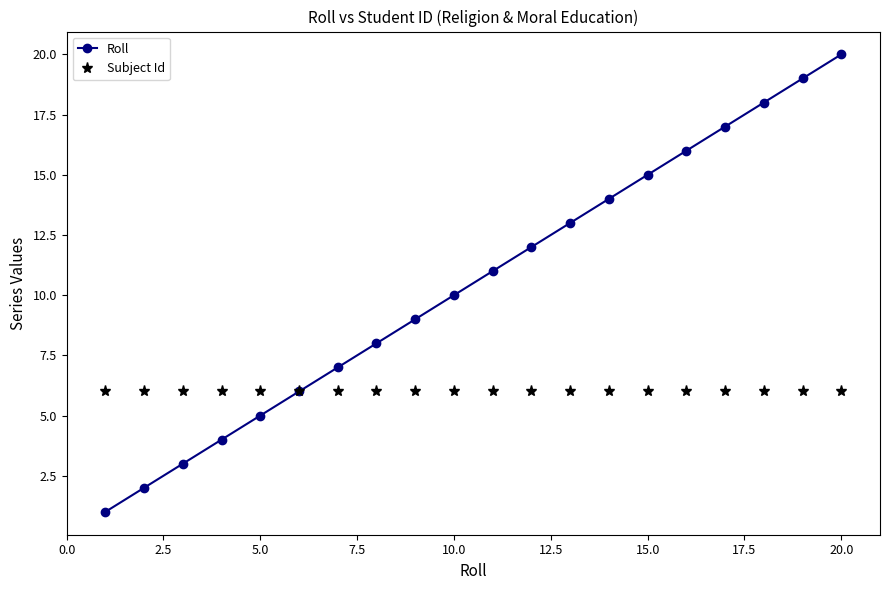

What is the value of the Subject Id point at the 3rd from the left?

6